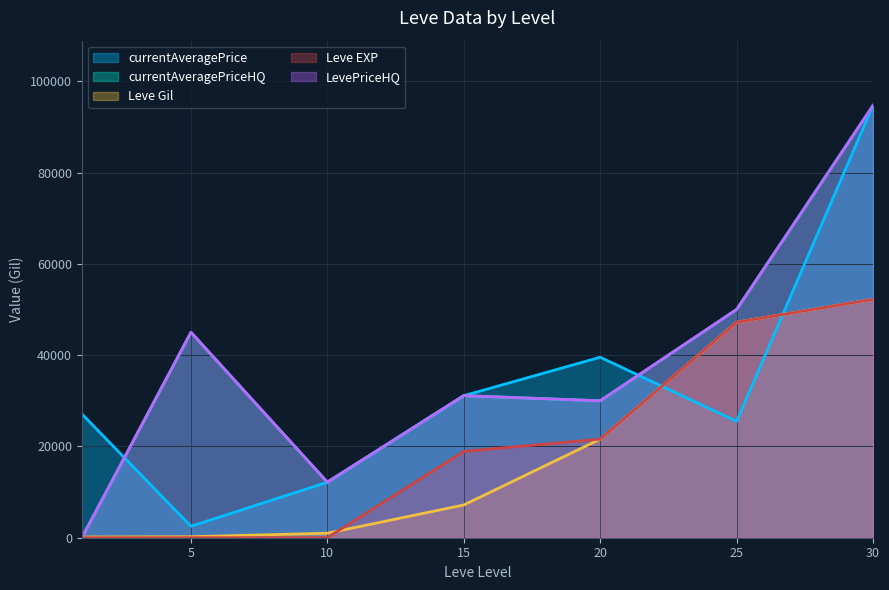

What is the sum of all currentAveragePrice values?

232648.8